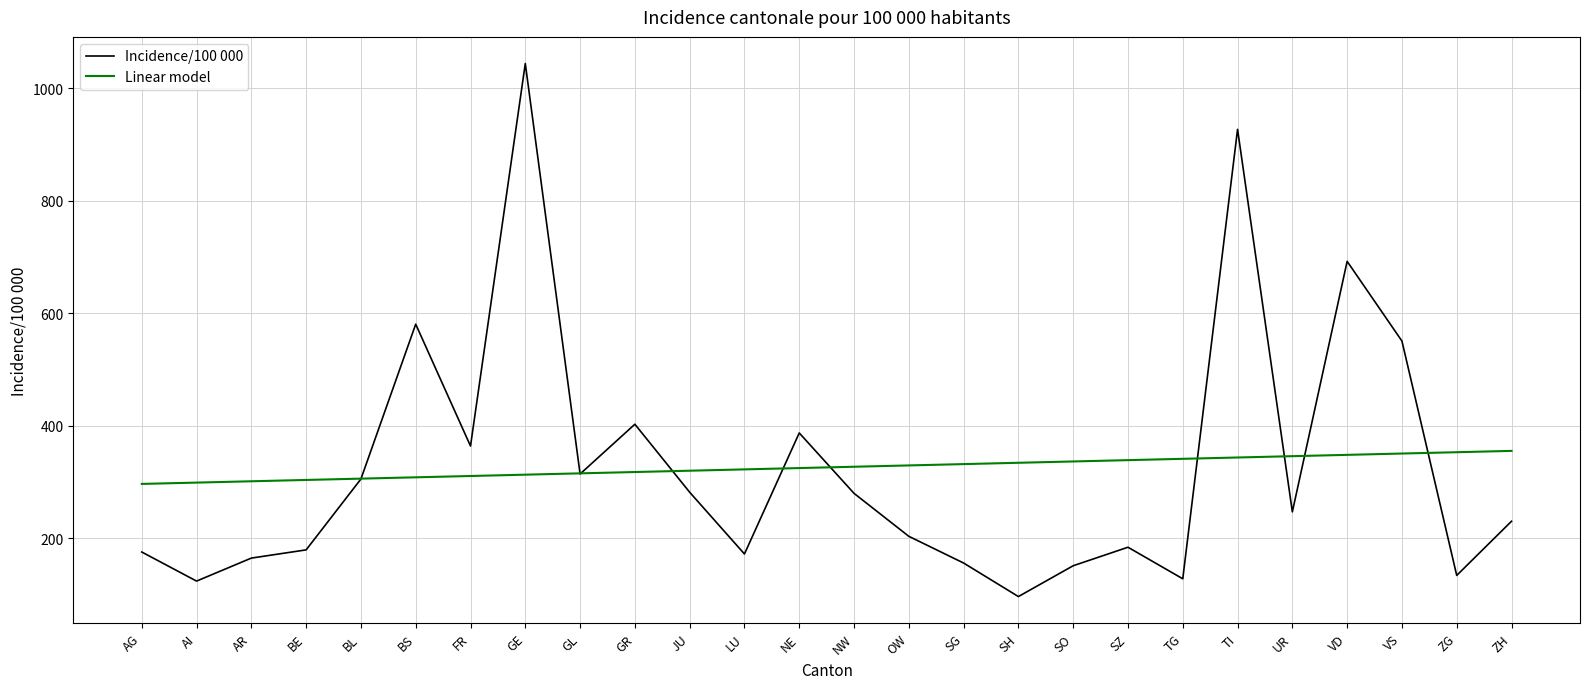

Is the value of Linear model at BE greater than the value of Incidence/100 000 at NE?

No